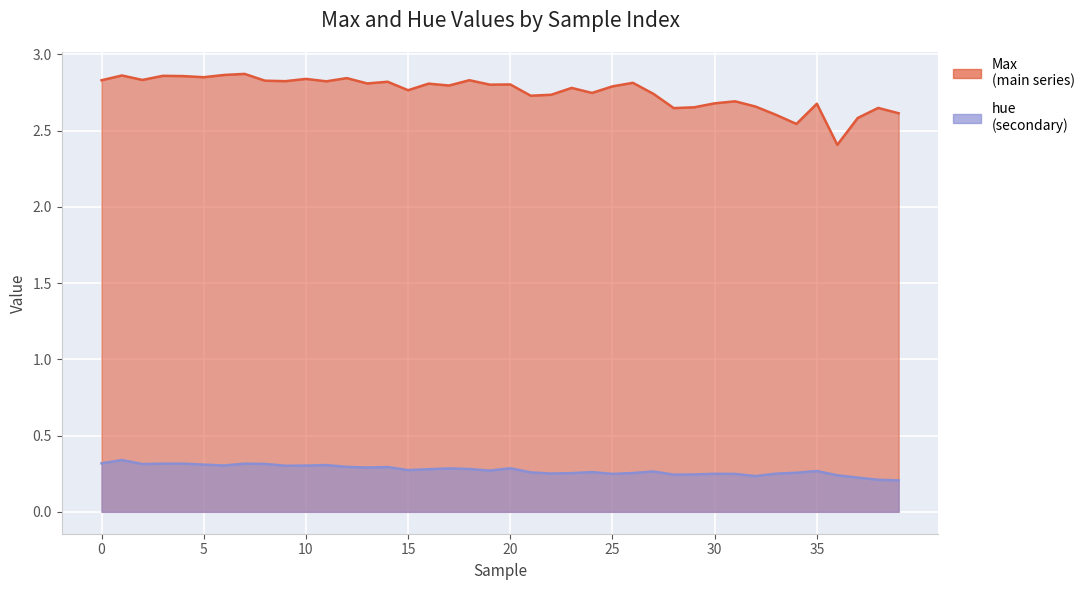

What is the difference between the maximum and minimum values in the hue series?

0.1